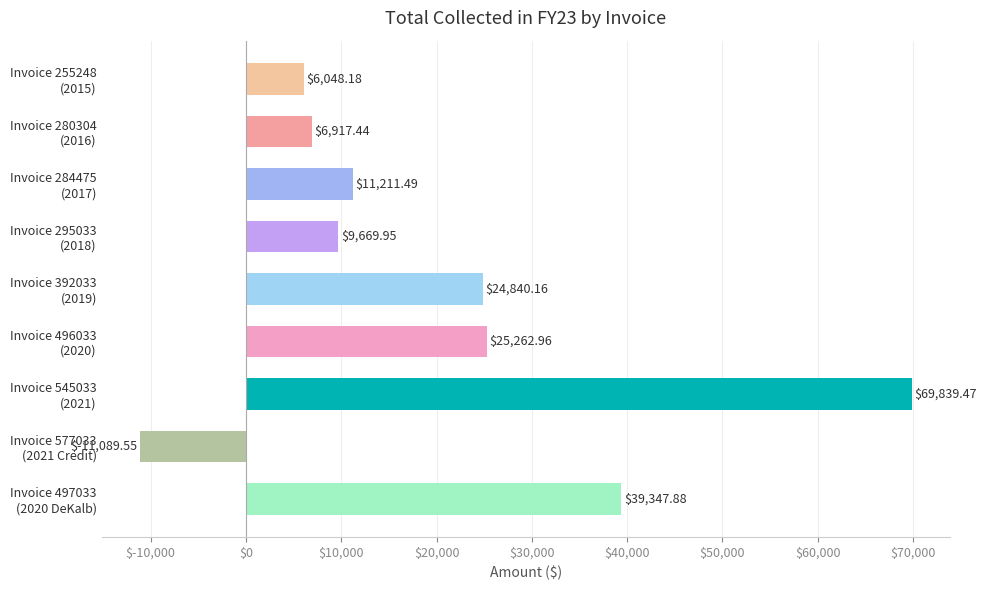

What is the smallest value displayed?

-11089.5